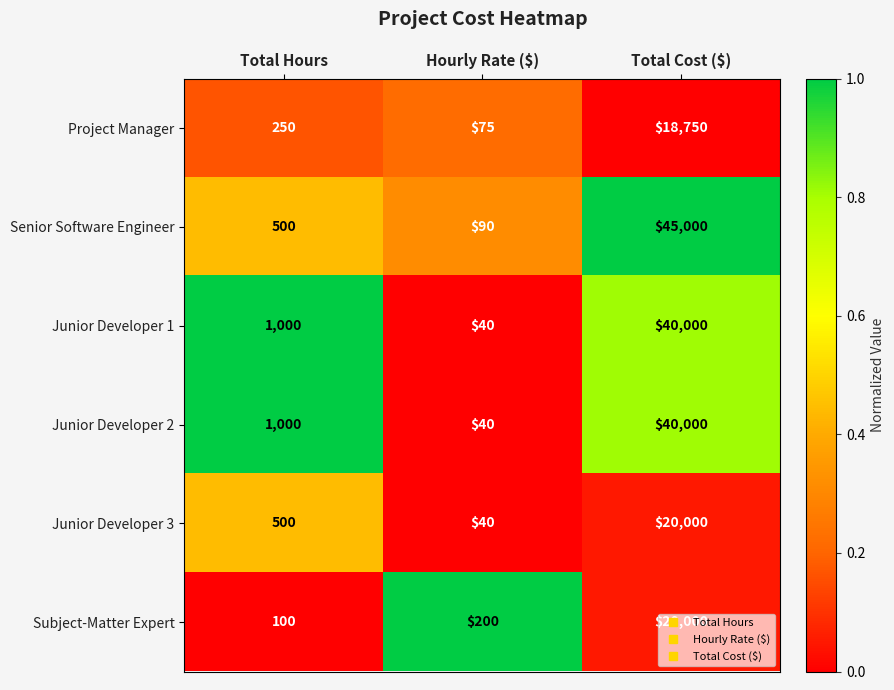

True or false: Project Manager has a value of 30 at Hourly Rate ($).

False